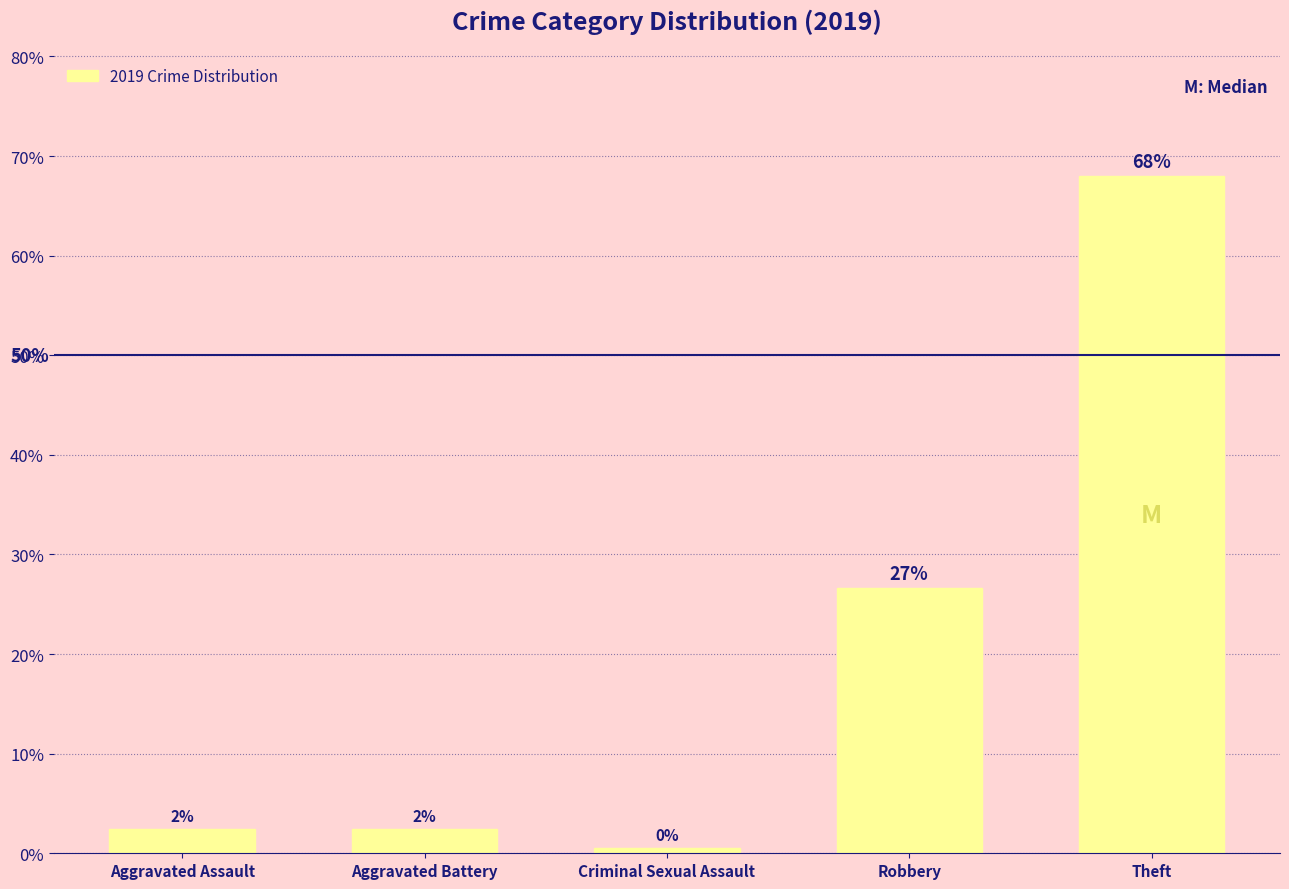

Rank the categories by value from highest to lowest.

Theft, Robbery, Aggravated Assault, Aggravated Battery, Criminal Sexual Assault